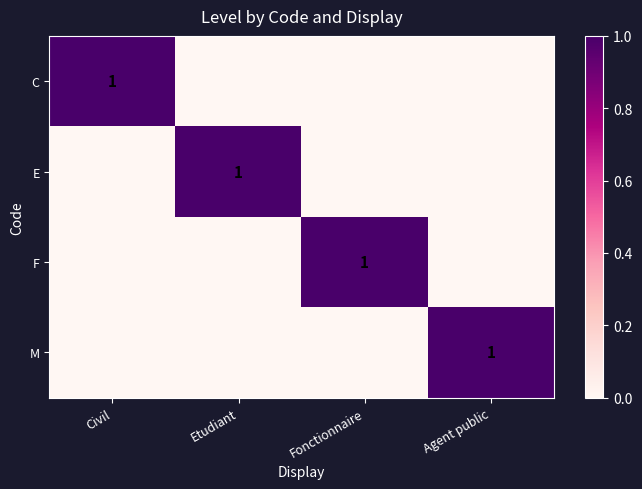

The value of F at Fonctionnaire is 1. True or false?

True